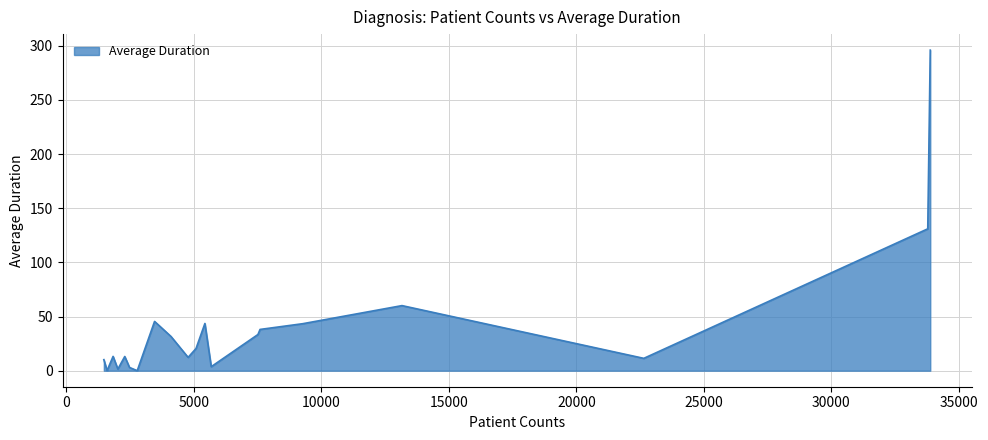

What is the greatest value displayed?

296.0